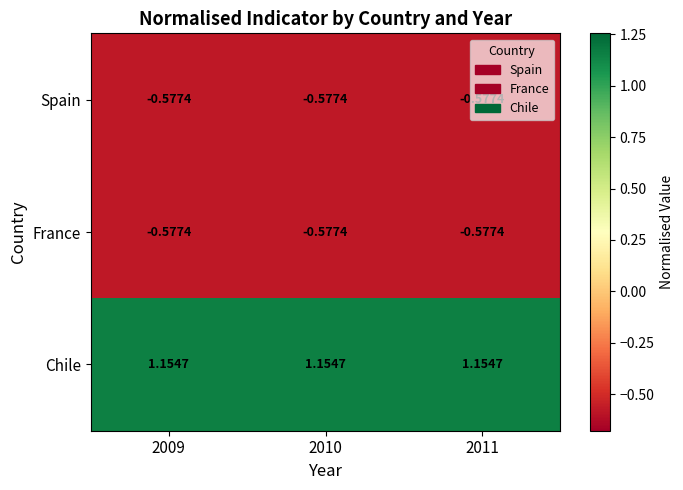

Which series has the largest total across all categories?

Chile